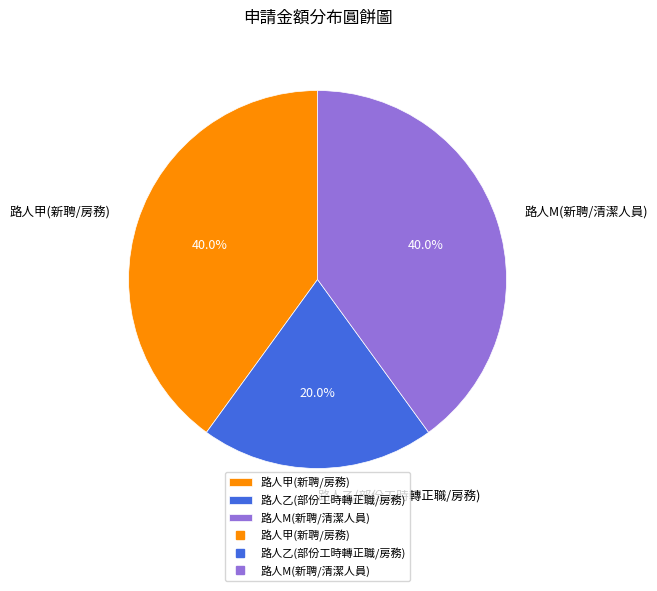

Approximately how many times larger is the value at 路人M(新聘/清潔人員) compared to 路人乙(部份工時轉正職/房務)?

2.0